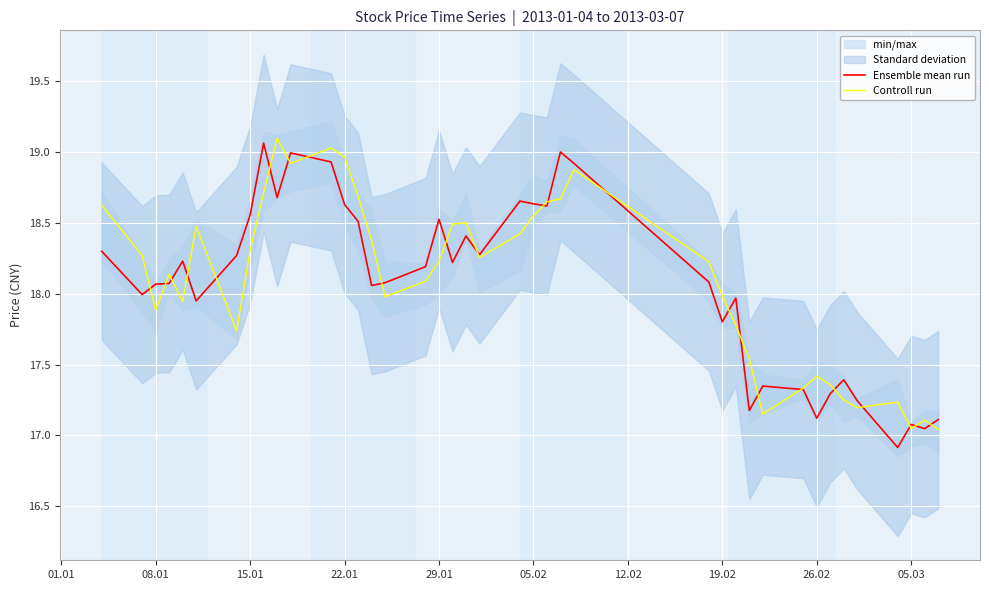

At how many categories does at least one series exceed 18?

27